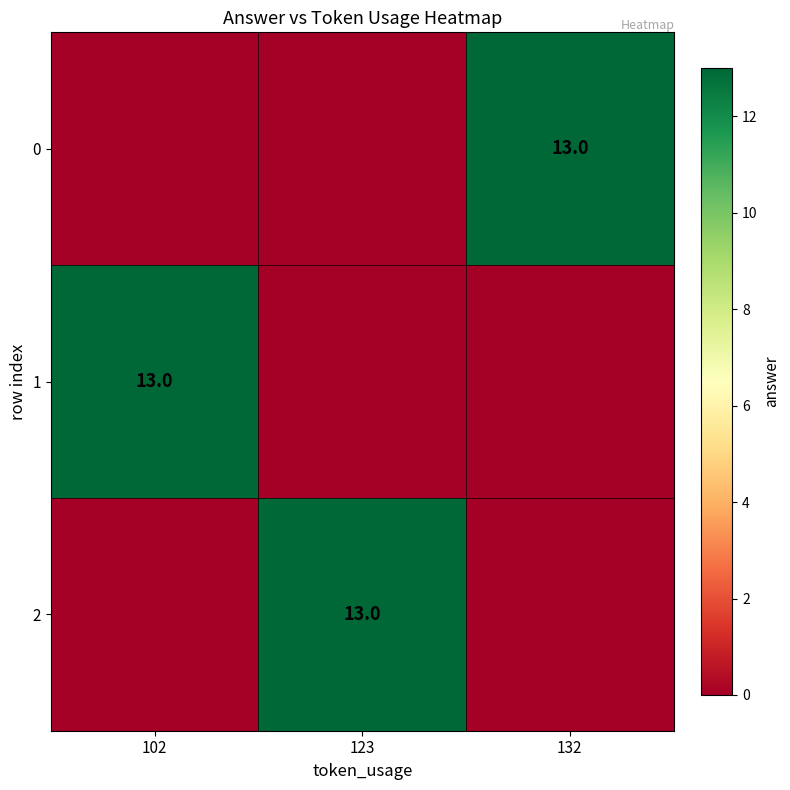

Is it true that 2 equals 22 at 123?

False